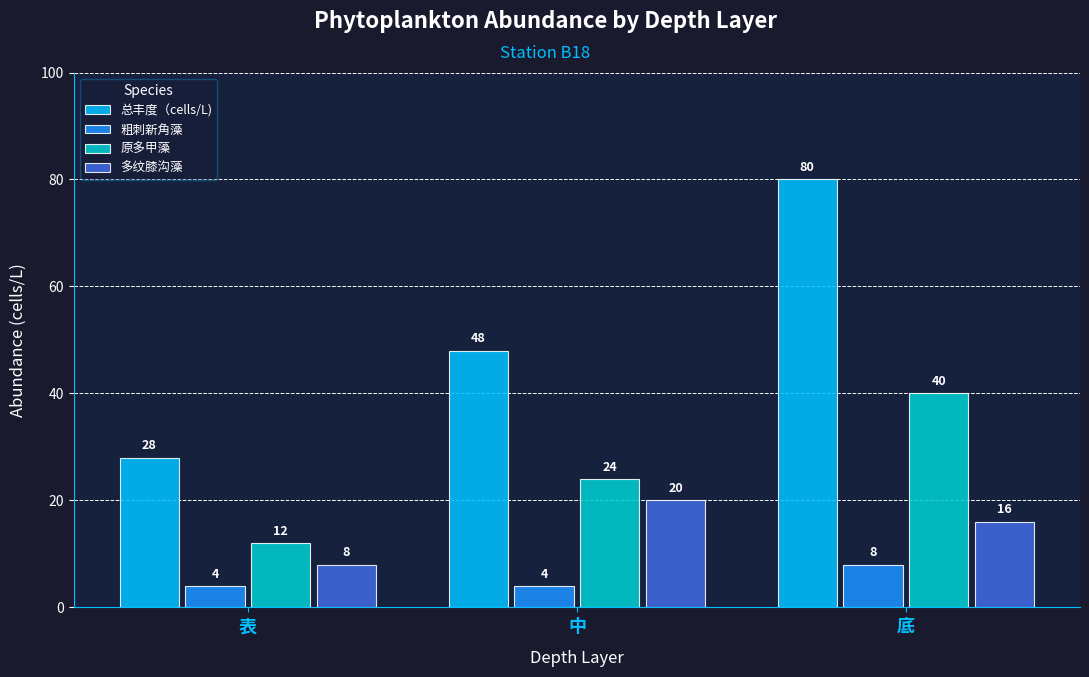

What is the difference between the 总丰度（cells/L) values at 表 and 中?

20